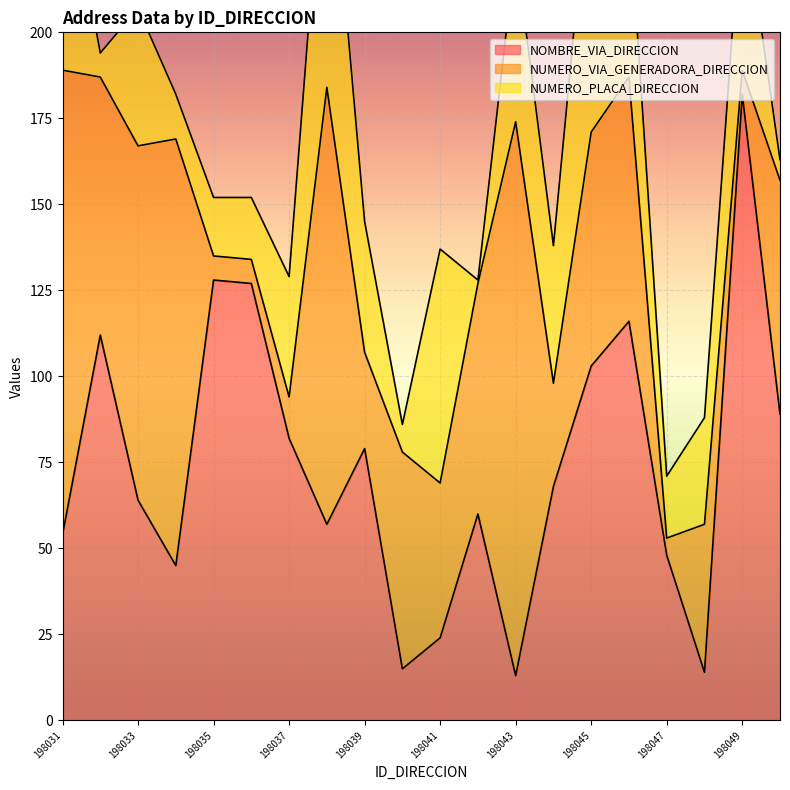

What is the total value across all series at 198033?

207